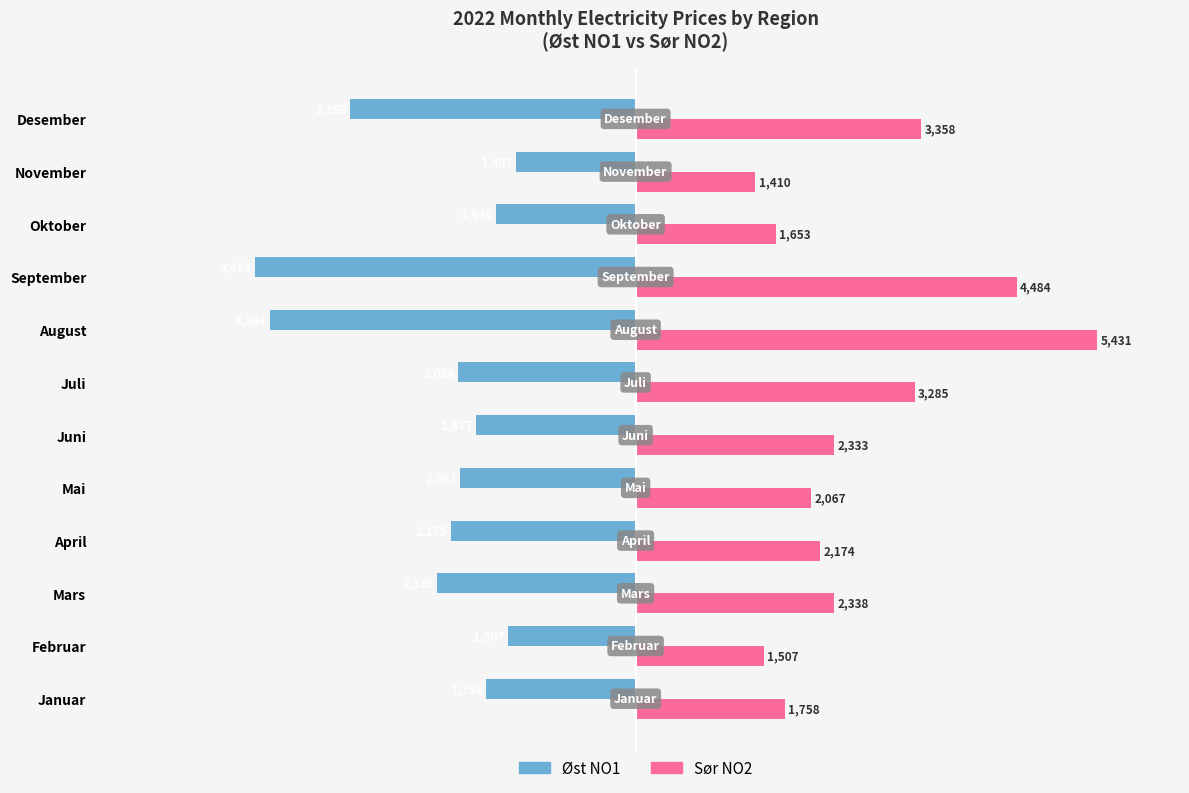

List the series in order of their overall mean, lowest first.

Øst NO1, Sør NO2